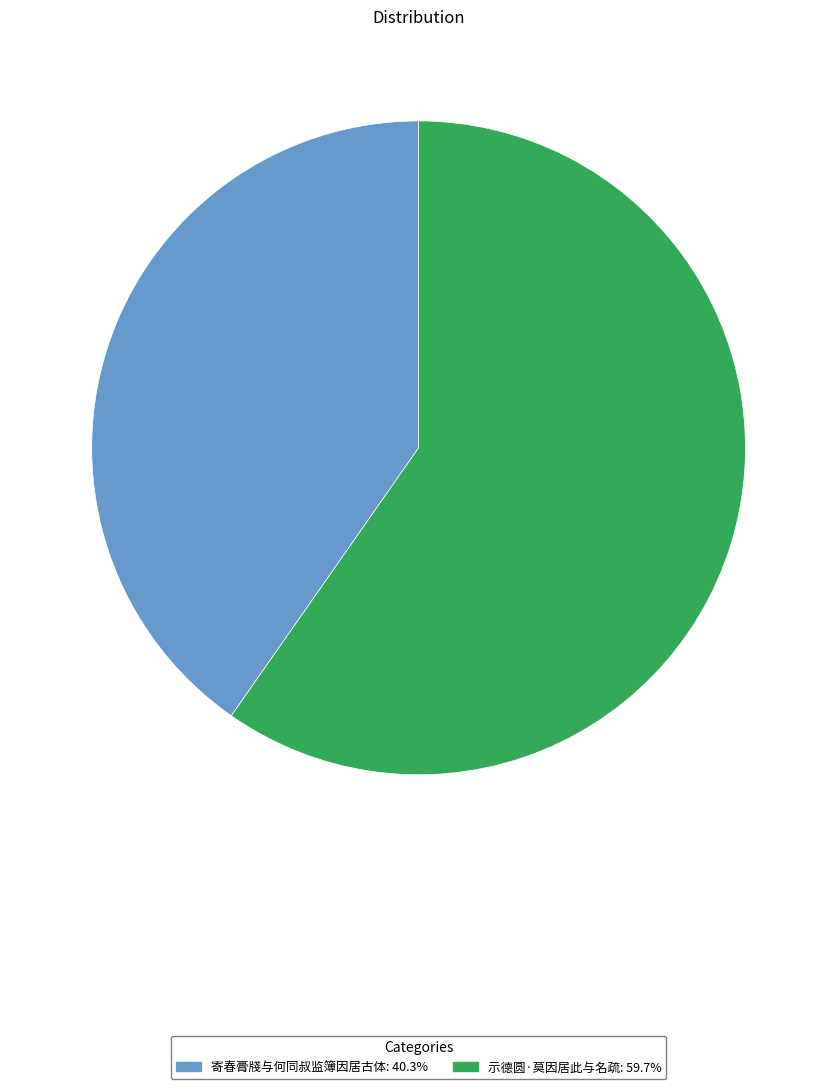

True or false: 示德圆·莫因居此与名疏 accounts for 53% of the total.

False